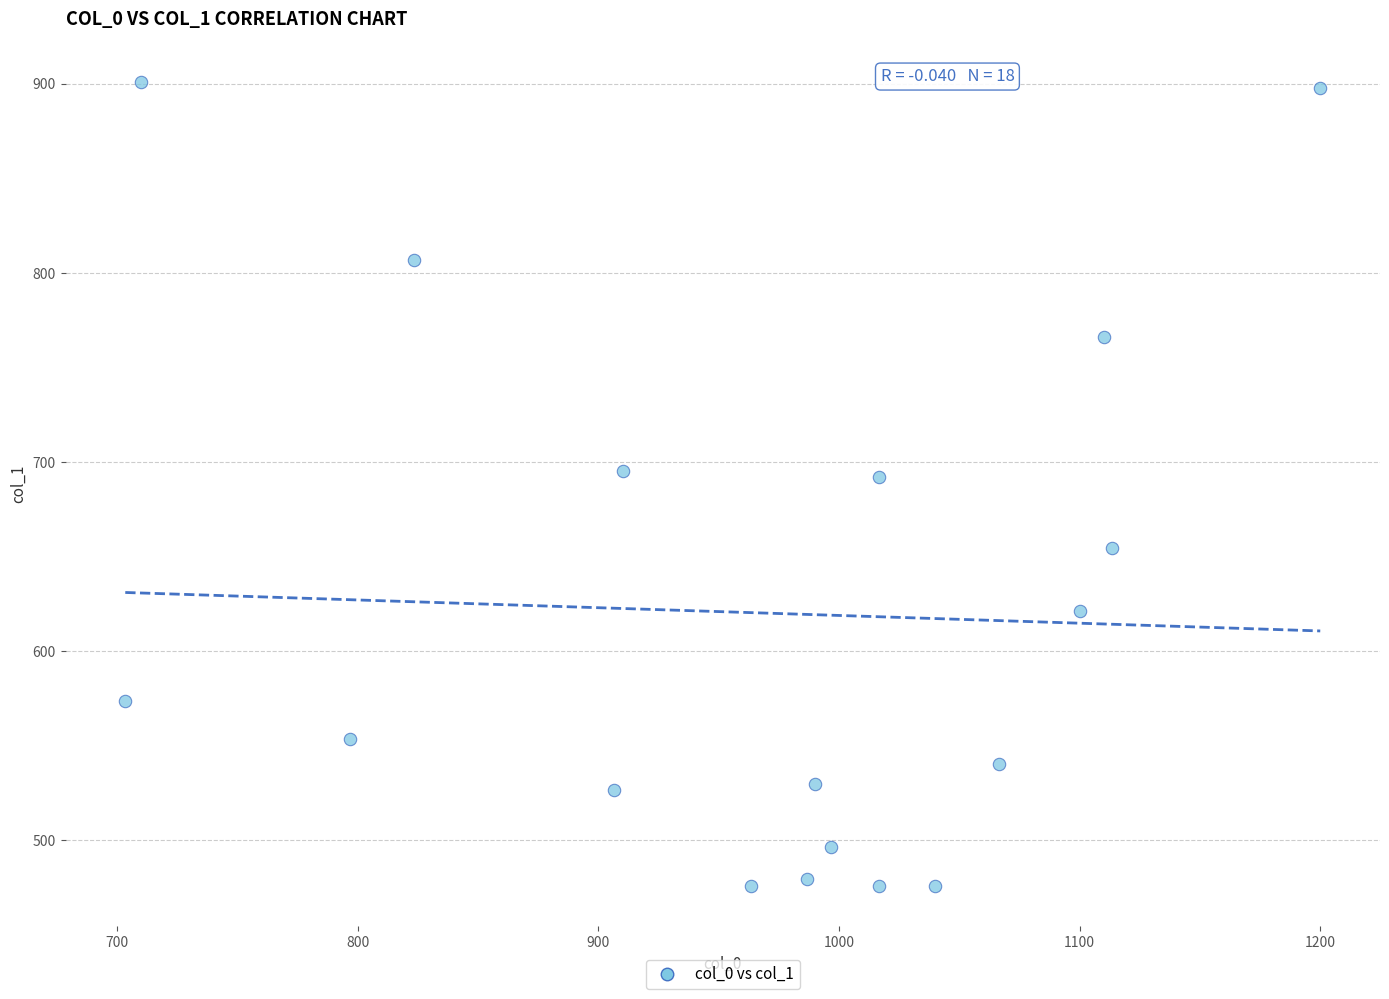

What is the range of X values (max minus min)?

496.7